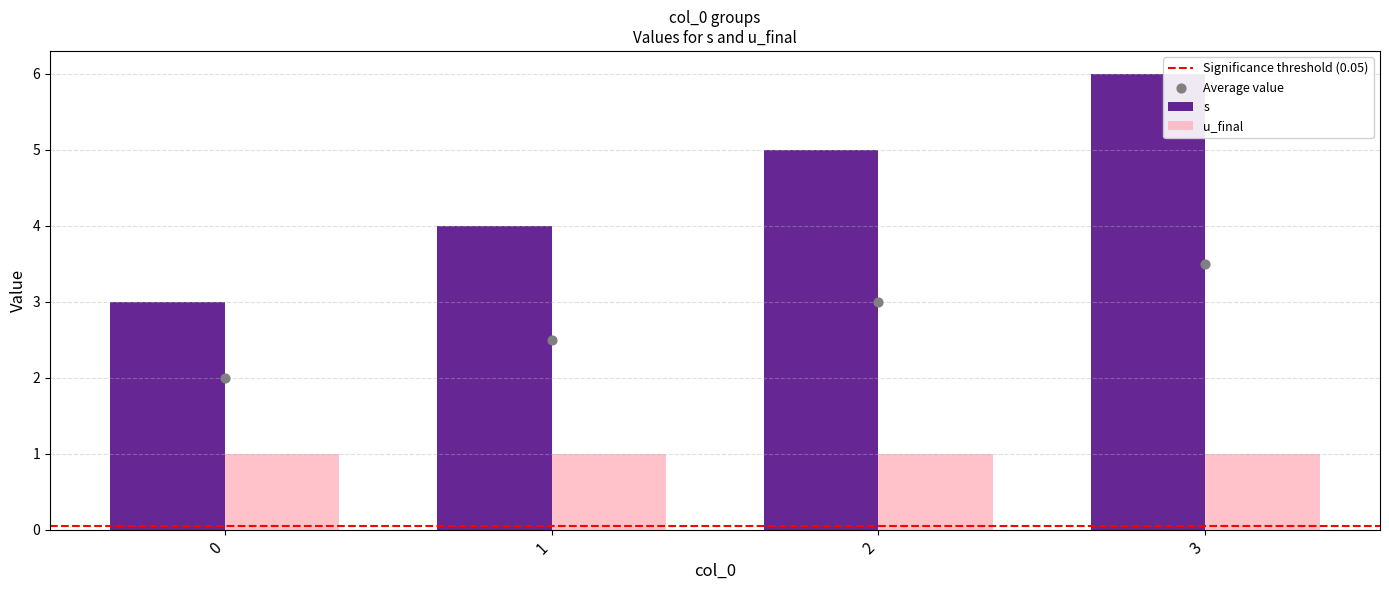

Approximately how many times larger is the value at 0 compared to 3?

0.5